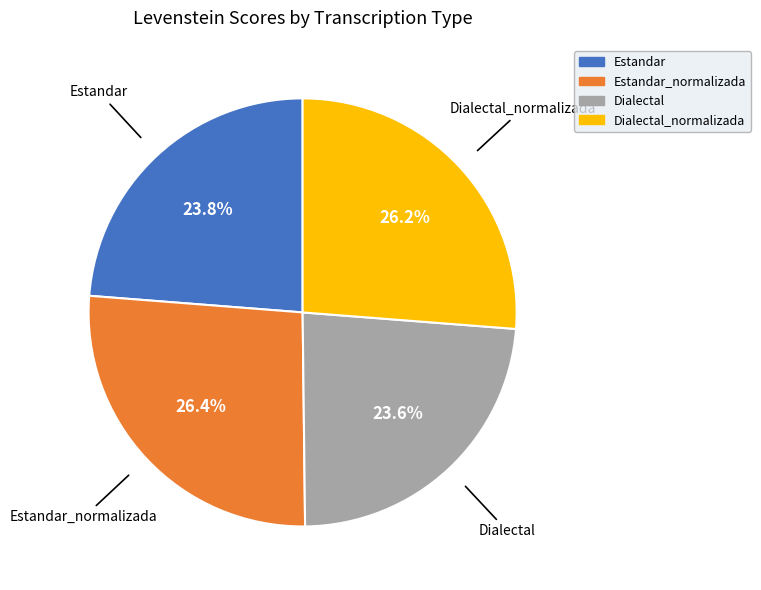

Does any single category account for the majority?

No